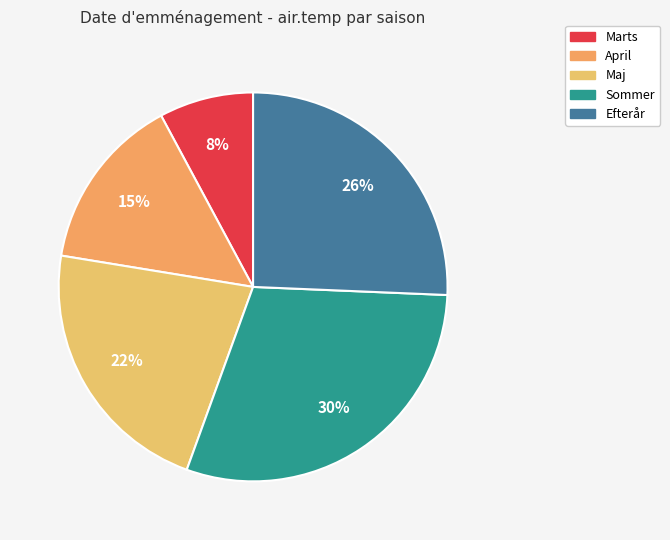

To the nearest percent, what portion does April represent?

15%